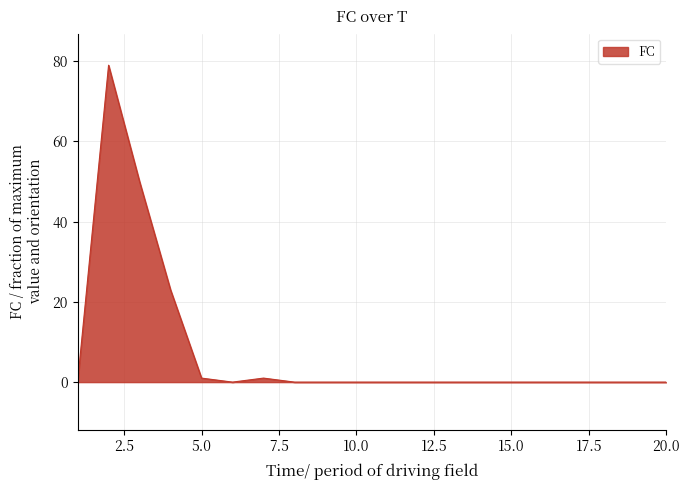

What is the difference between the maximum and minimum values?

79